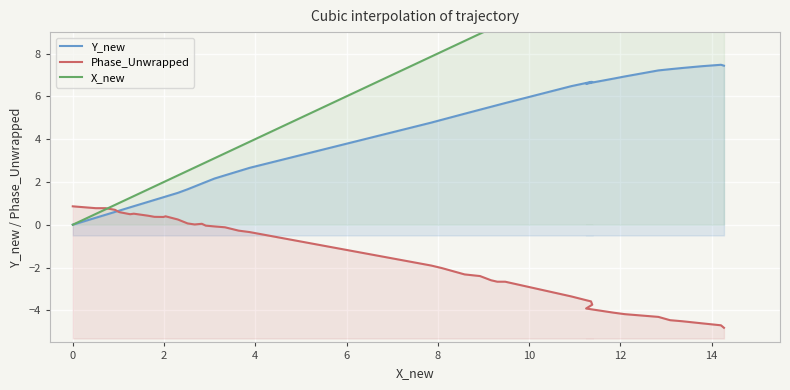

Which series has the largest total across all categories?

X_new